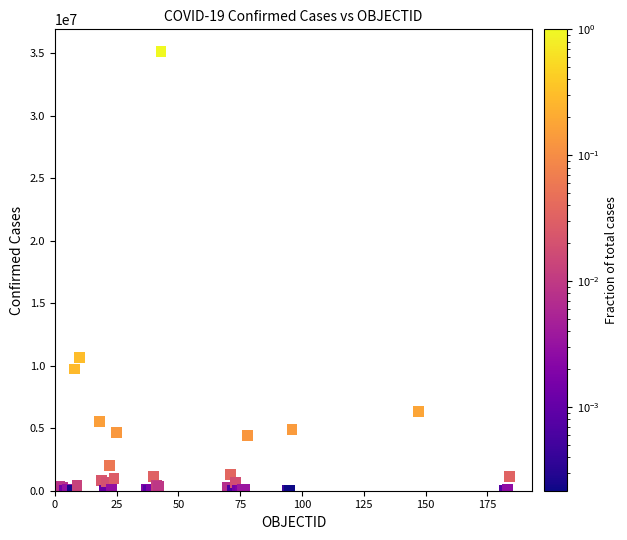

What Y value in the scatter plot is closest to 17578572?

10649747